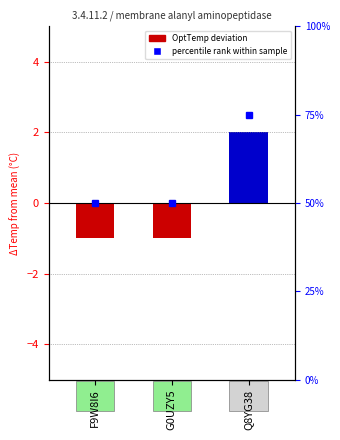

What is the approximate value at F9W8I6?

-1